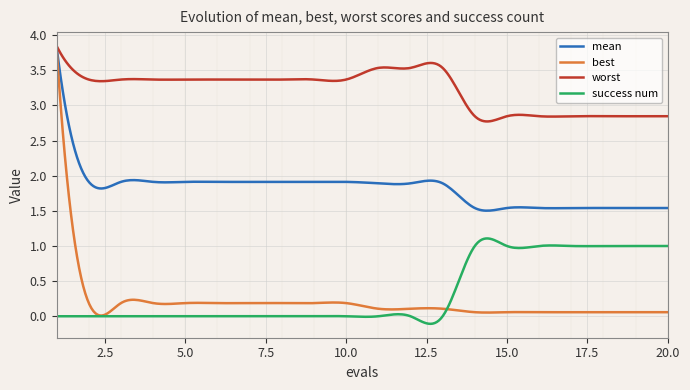

Which series has the widest spread of values?

best